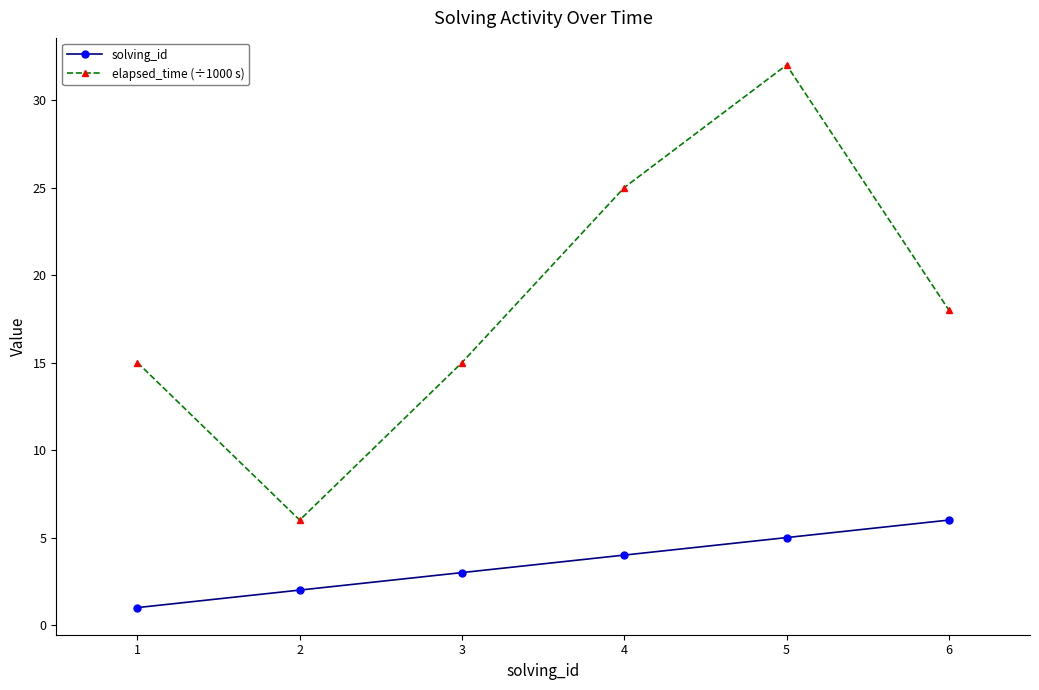

What is the difference between the maximum and minimum values in the solving_id series?

5